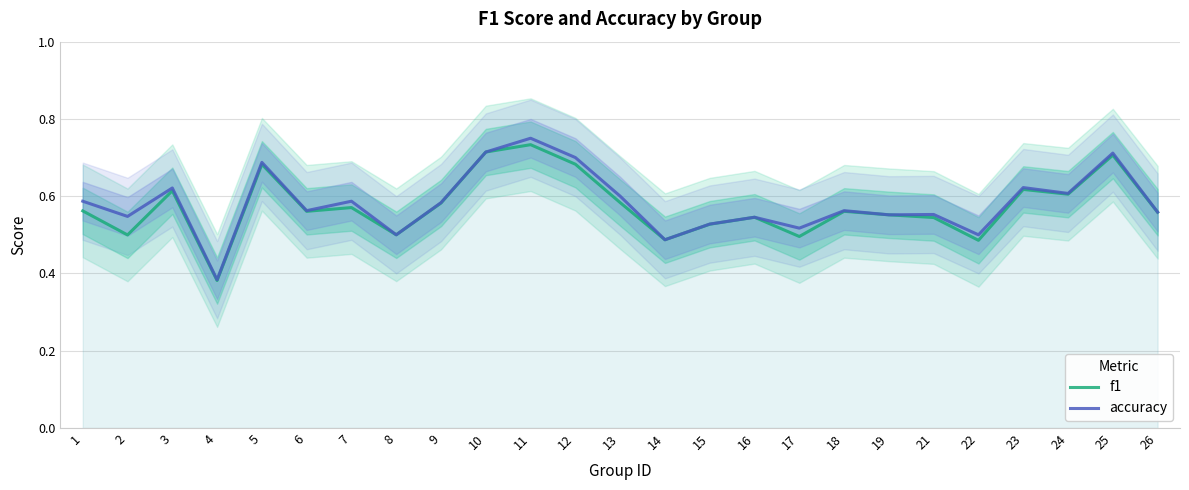

In accuracy, how many points are lower than both neighbors (excluding endpoints)?

9